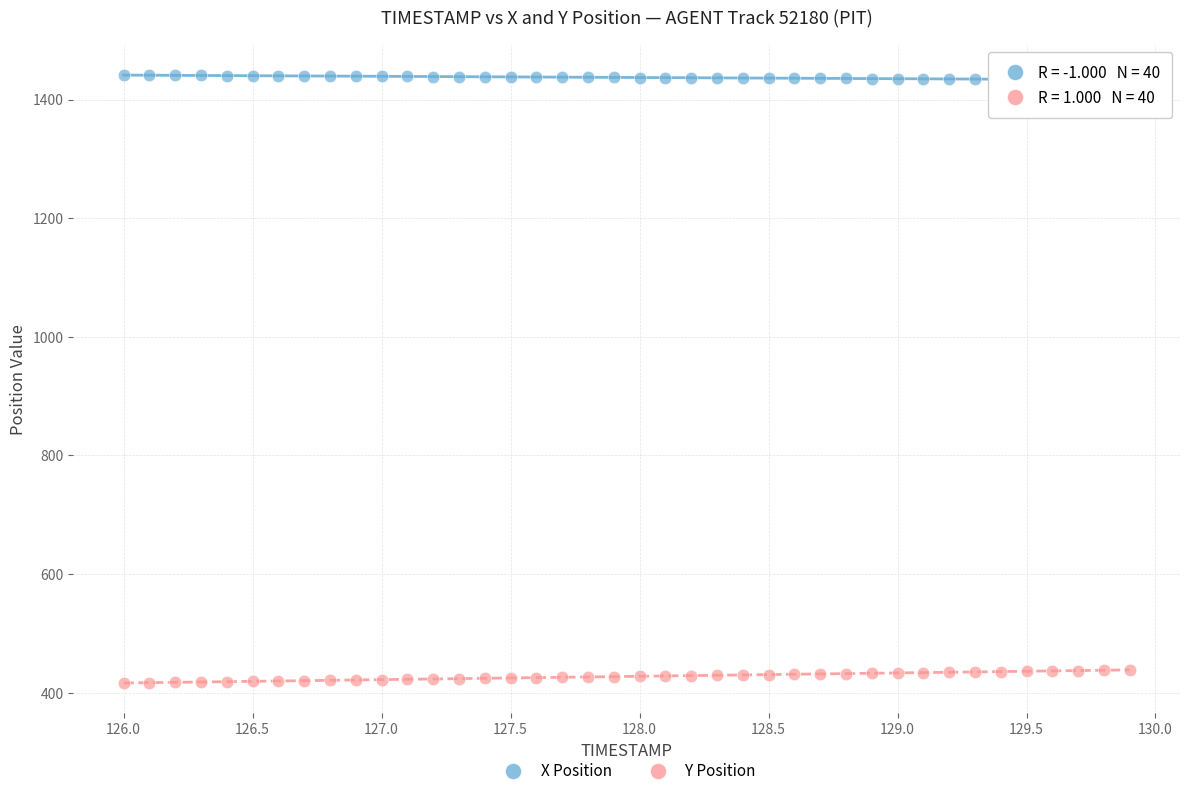

Which series reaches the maximum Y coordinate?

X Position